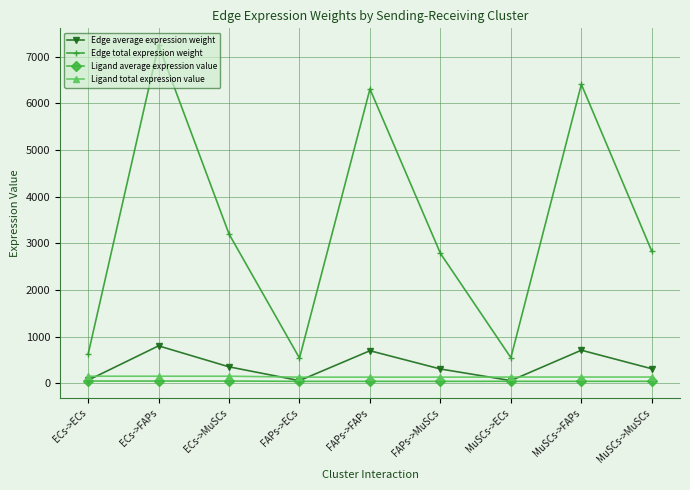

True or false: Ligand total expression value and Edge total expression weight cross at least once.

False